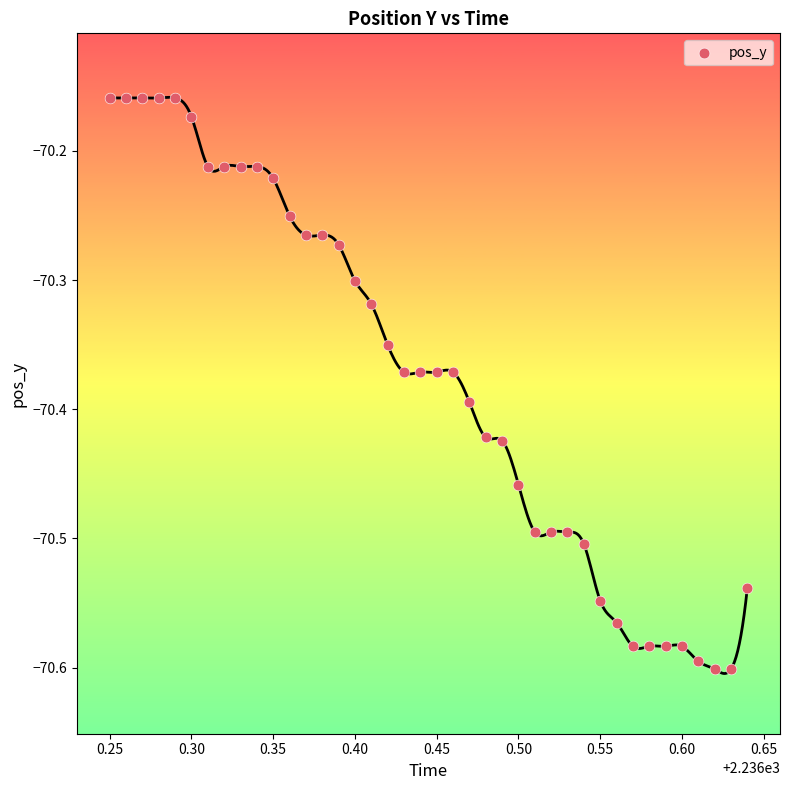

What is the range of Y values (max minus min)?

0.4